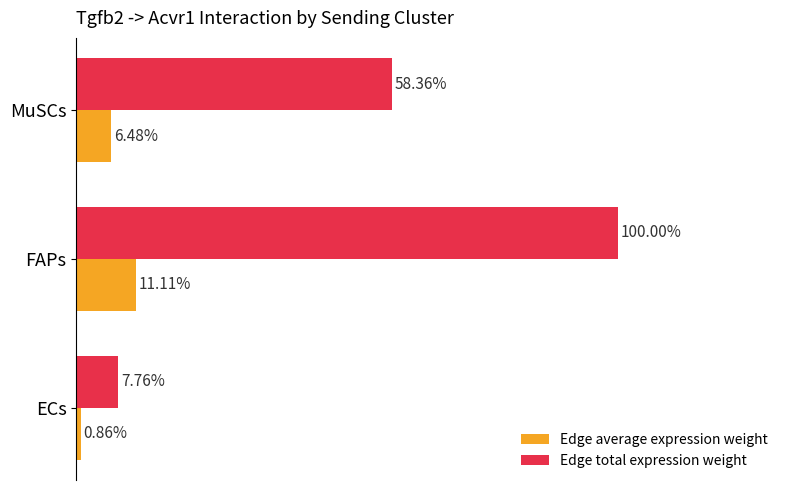

Rank the series at MuSCs from lowest to highest value.

Edge average expression weight, Edge total expression weight